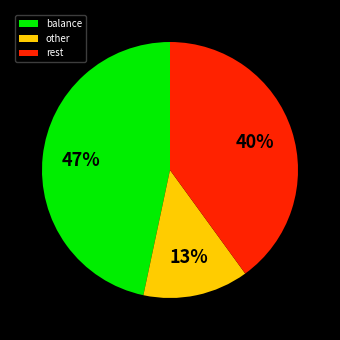

To the nearest percent, what is the average slice percentage?

33%